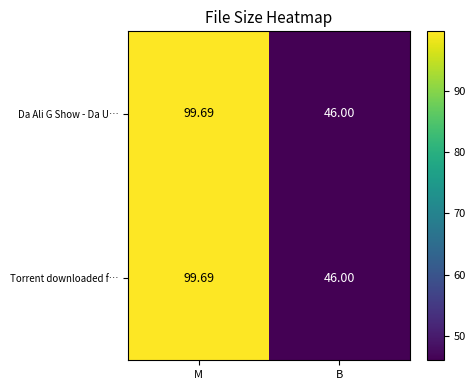

Is the value of Torrent downloaded f… at M greater than the value of Da Ali G Show - Da U… at B?

Yes